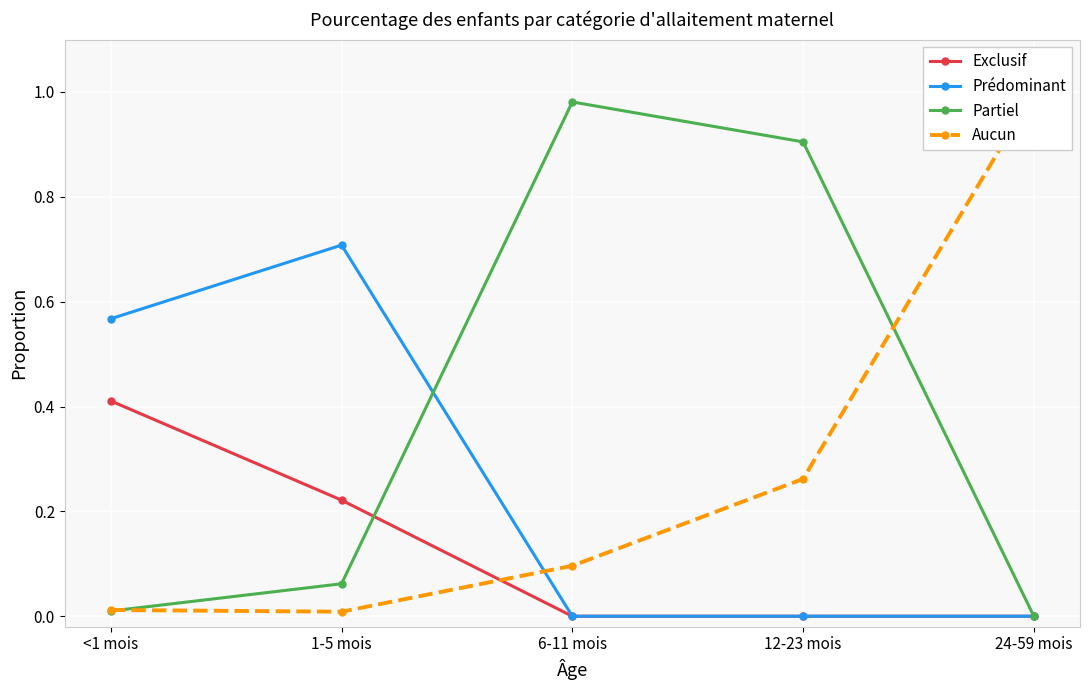

Between <1 mois and 6-11 mois, which series saw the biggest shift?

Partiel